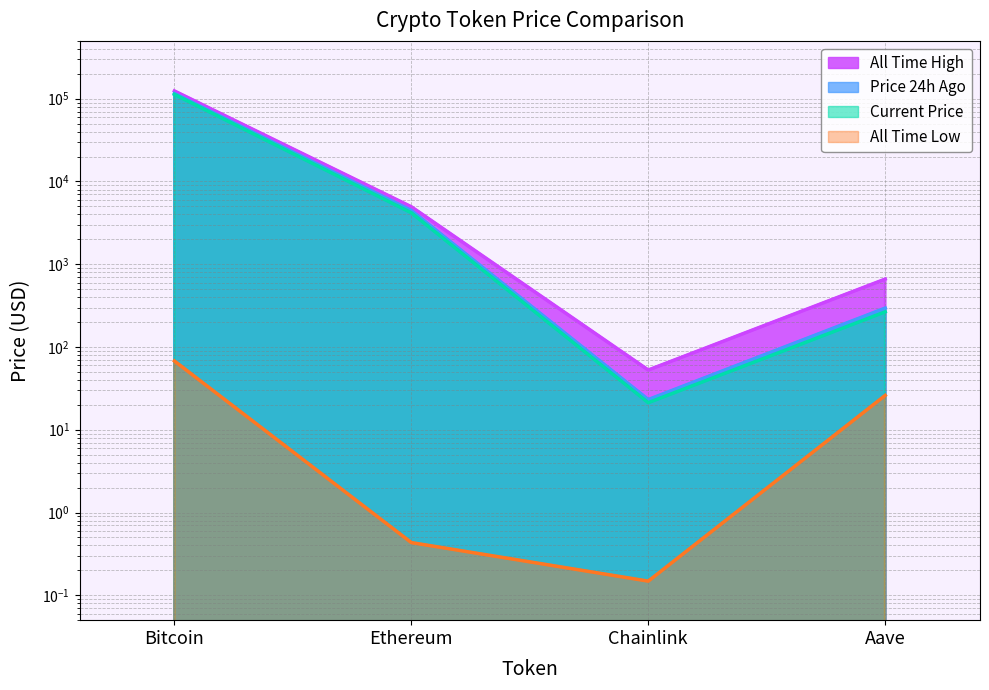

At which category does the chart reach its peak across all series?

Bitcoin